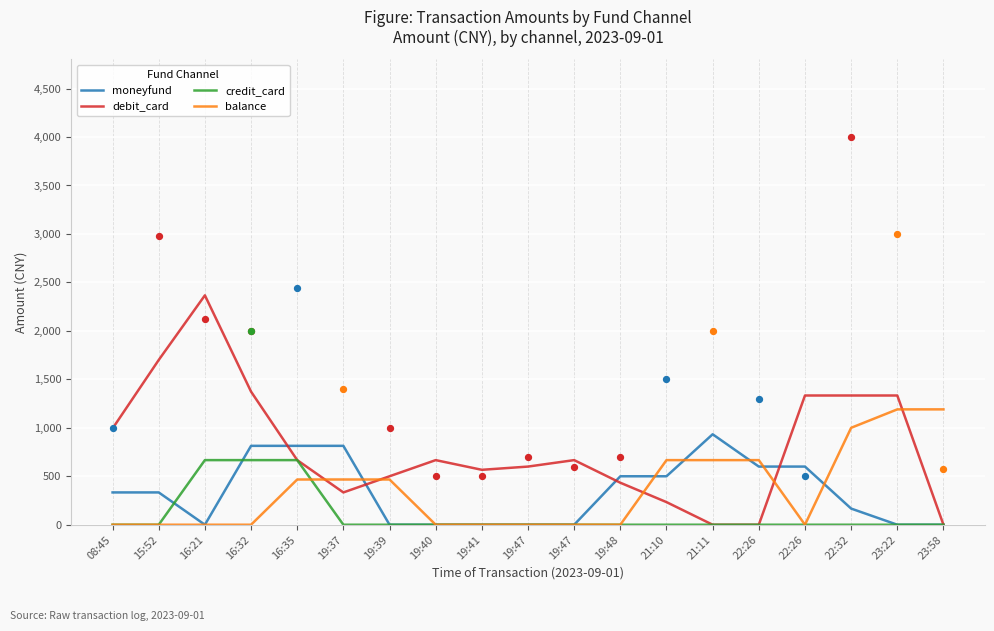

Which series has the largest total across all categories?

debit_card